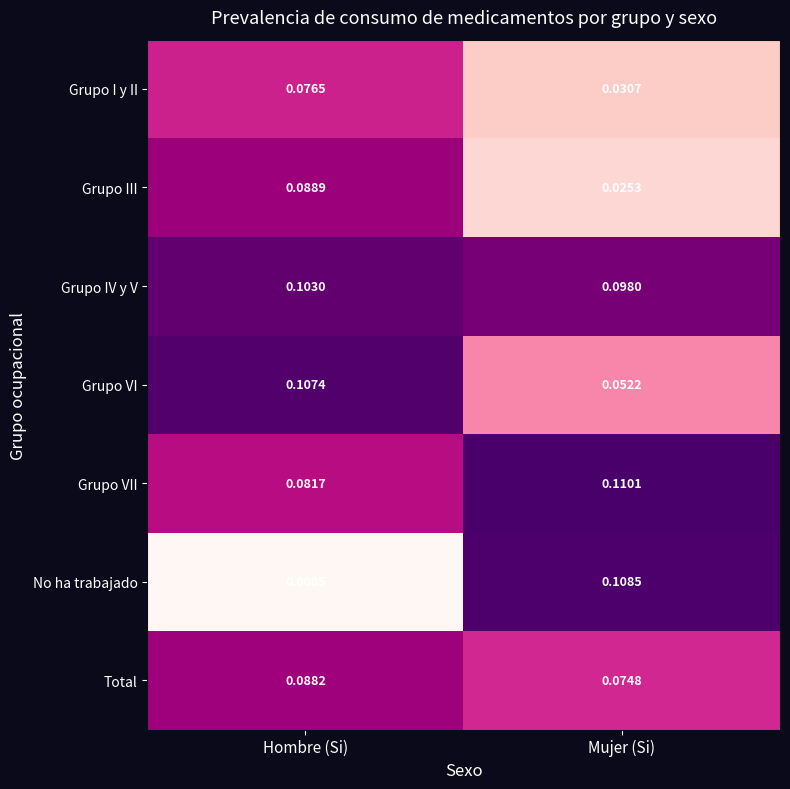

Which label corresponds to the smallest value in the chart?

Hombre (Si)